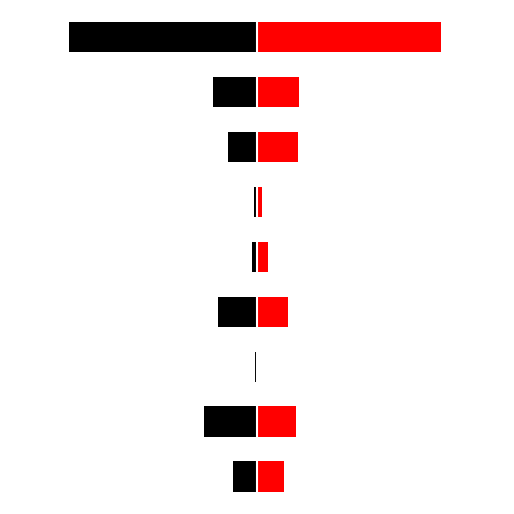

Are the bars grouped side by side (vs. stacked)?

Yes